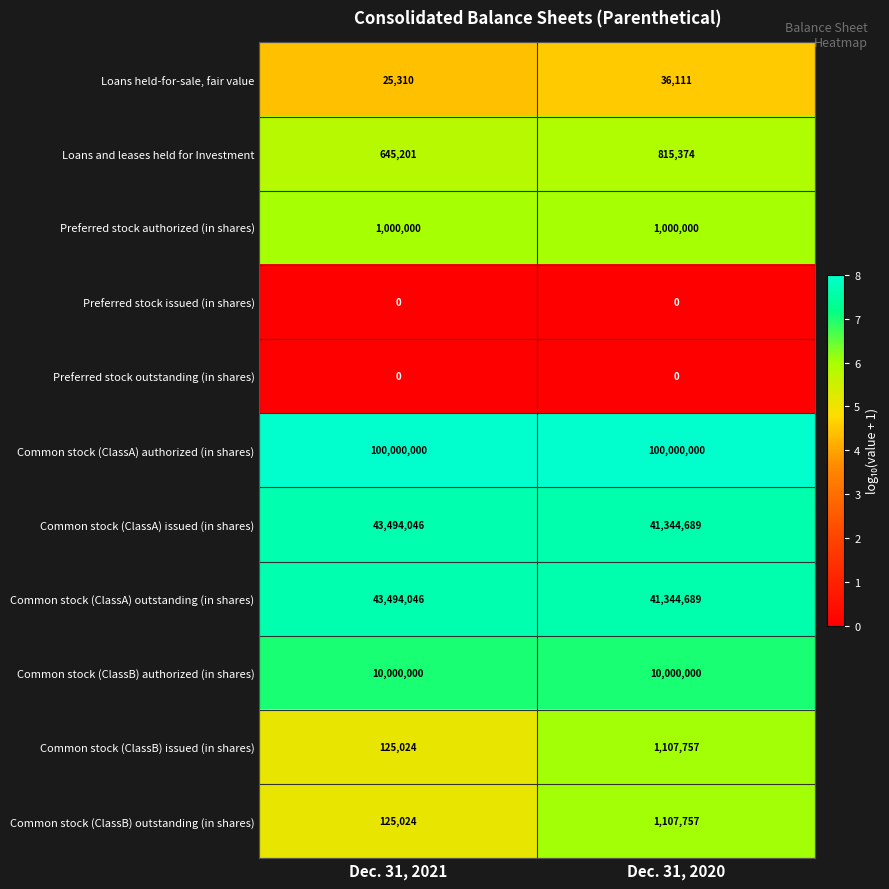

Reading left to right, extract all data points from this chart.

Loans held-for-sale, fair value: Dec. 31, 2021=25310	Dec. 31, 2020=36111
Loans and leases held for Investment: Dec. 31, 2021=645201	Dec. 31, 2020=815374
Preferred stock authorized (in shares): Dec. 31, 2021=1000000	Dec. 31, 2020=1000000
Preferred stock issued (in shares): Dec. 31, 2021=0	Dec. 31, 2020=0
Preferred stock outstanding (in shares): Dec. 31, 2021=0	Dec. 31, 2020=0
Common stock (ClassA) authorized (in shares): Dec. 31, 2021=100000000	Dec. 31, 2020=100000000
Common stock (ClassA) issued (in shares): Dec. 31, 2021=43494046	Dec. 31, 2020=41344689
Common stock (ClassA) outstanding (in shares): Dec. 31, 2021=43494046	Dec. 31, 2020=41344689
Common stock (ClassB) authorized (in shares): Dec. 31, 2021=10000000	Dec. 31, 2020=10000000
Common stock (ClassB) issued (in shares): Dec. 31, 2021=125024	Dec. 31, 2020=1107757
Common stock (ClassB) outstanding (in shares): Dec. 31, 2021=125024	Dec. 31, 2020=1107757